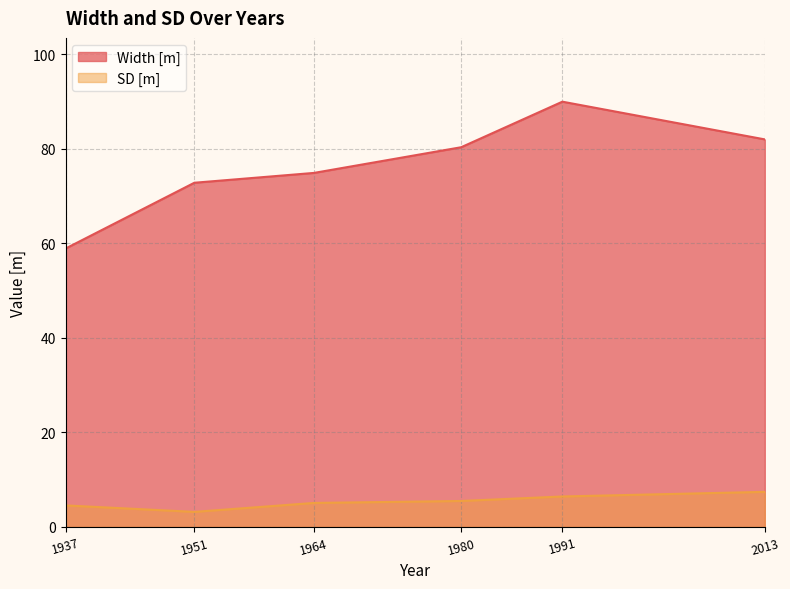

What is the value of the SD [m] point at the 6th from the left?

7.4